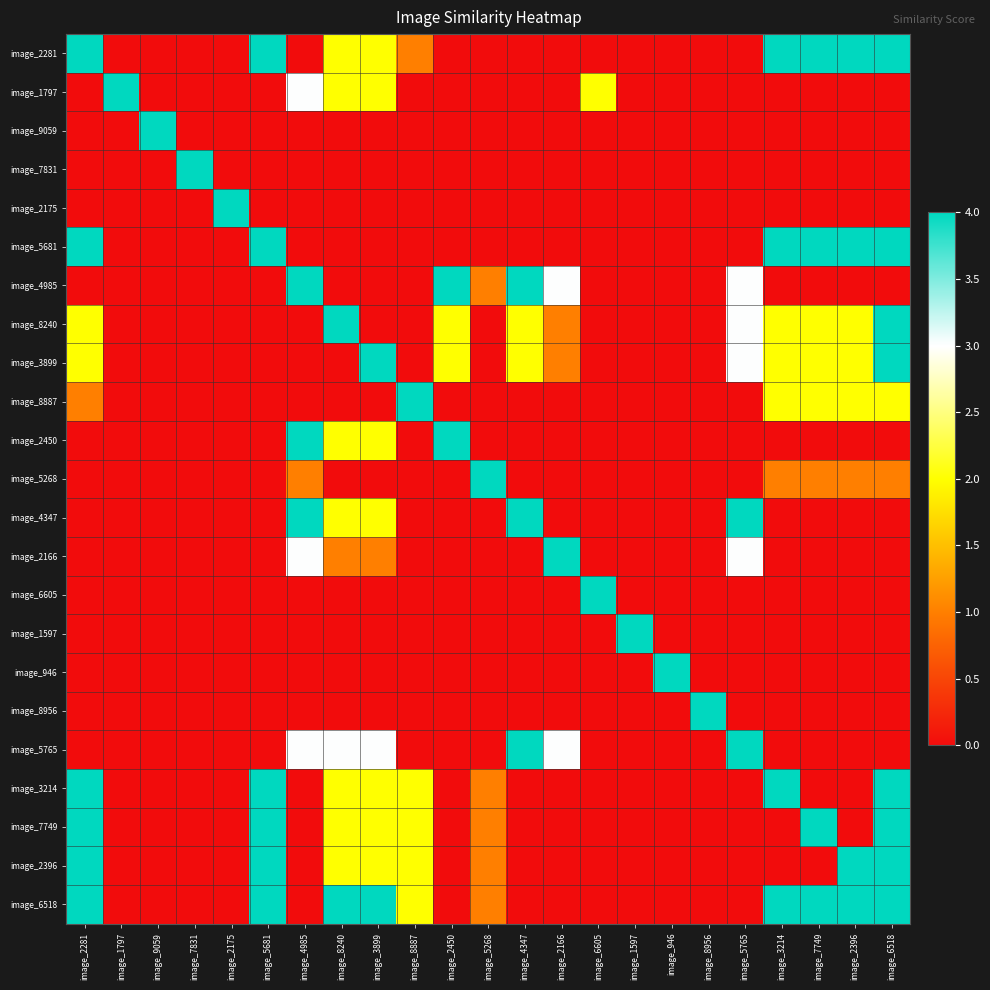

What is the spread (max minus min) of values at image_3899?

4